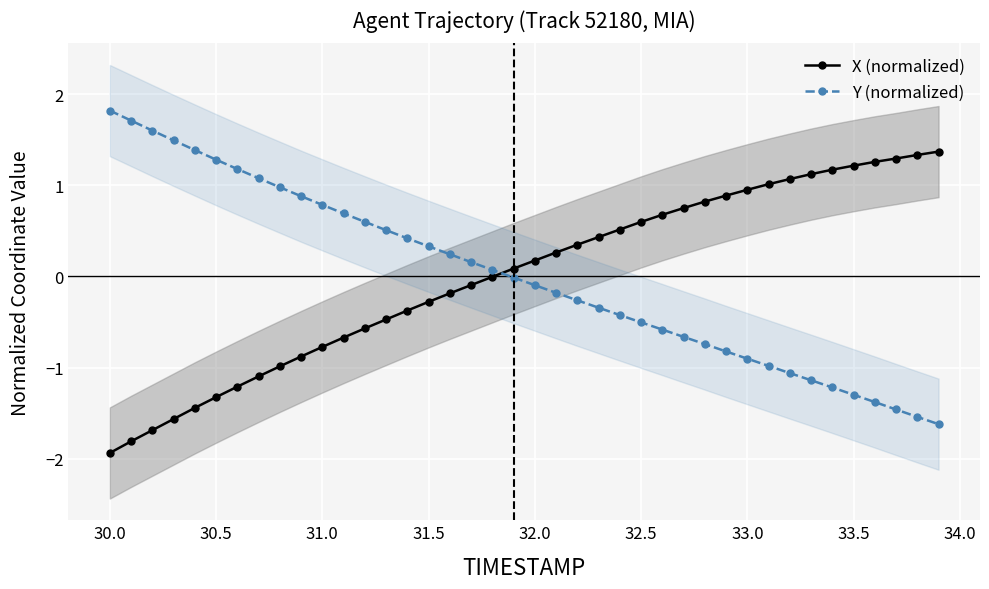

How many values in the X (normalized) series are below 0?

19